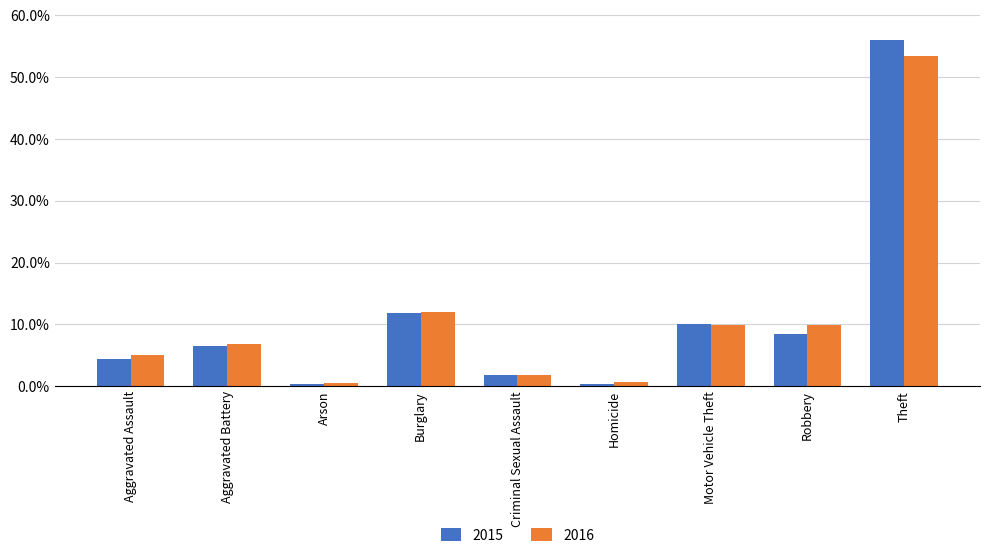

Are the bars grouped side by side (vs. stacked)?

Yes